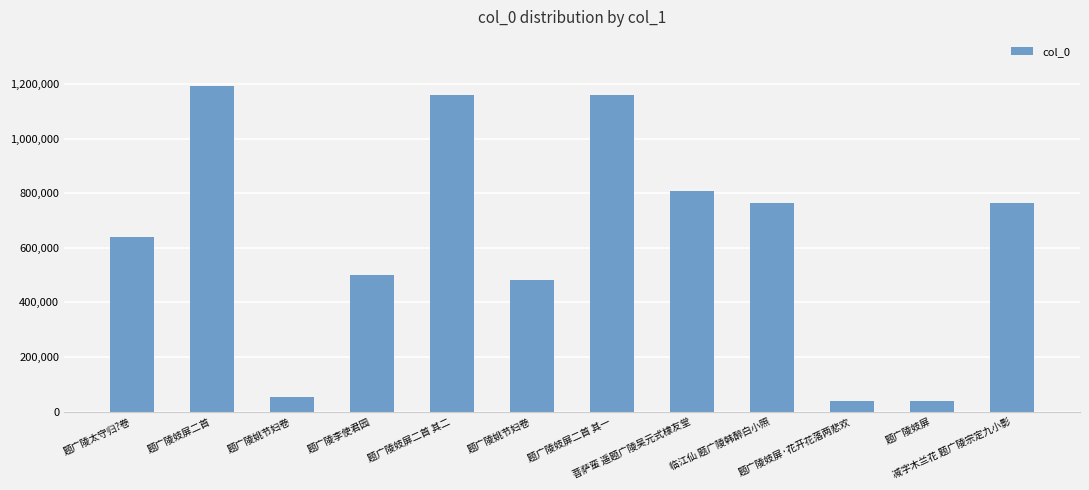

How many bars are there in total?

12